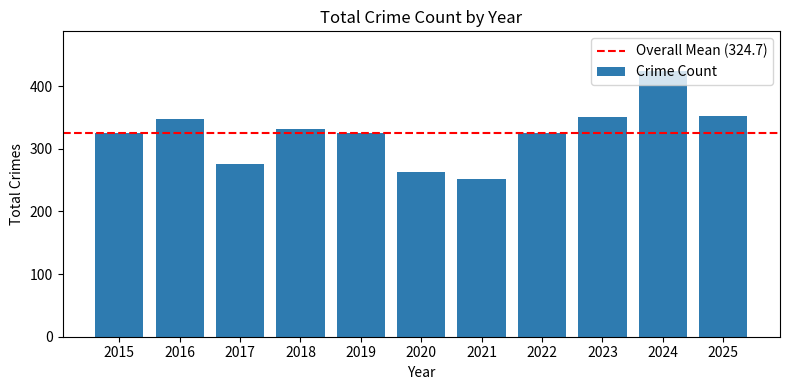

The value at 2018 is 108. True or false?

False